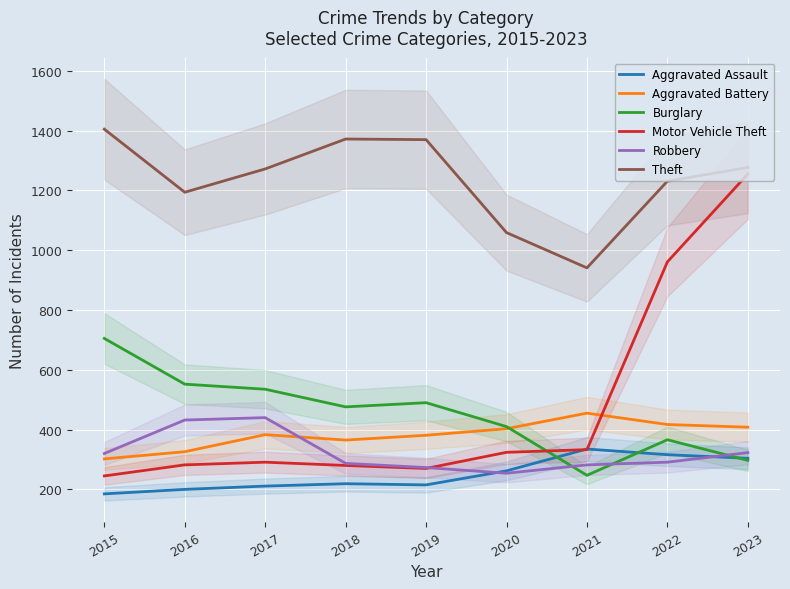

At which label does Aggravated Assault first exceed 219?

2020